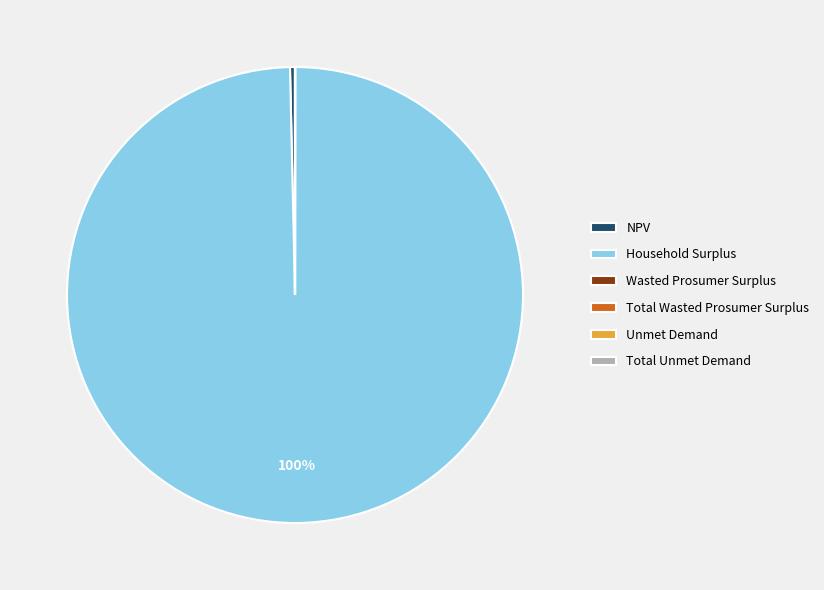

Is it true that NPV is 0% of the pie?

True